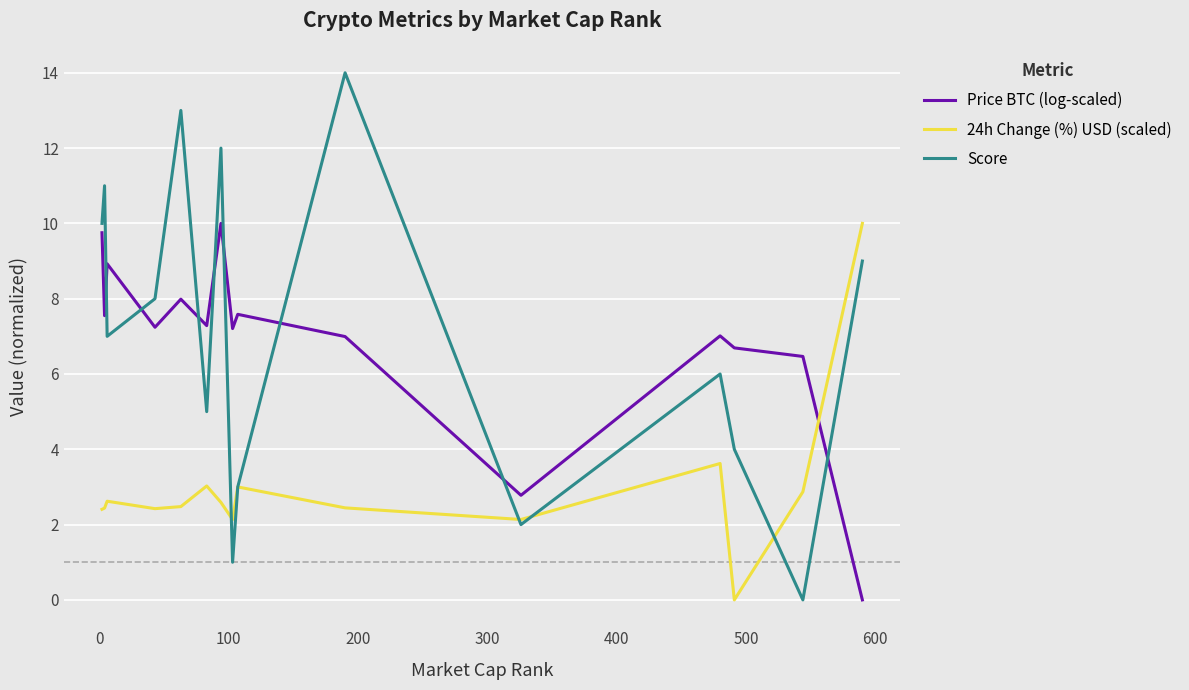

Which series ends up on top after the final intersection of Score and 24h Change (%) USD (scaled)?

24h Change (%) USD (scaled)